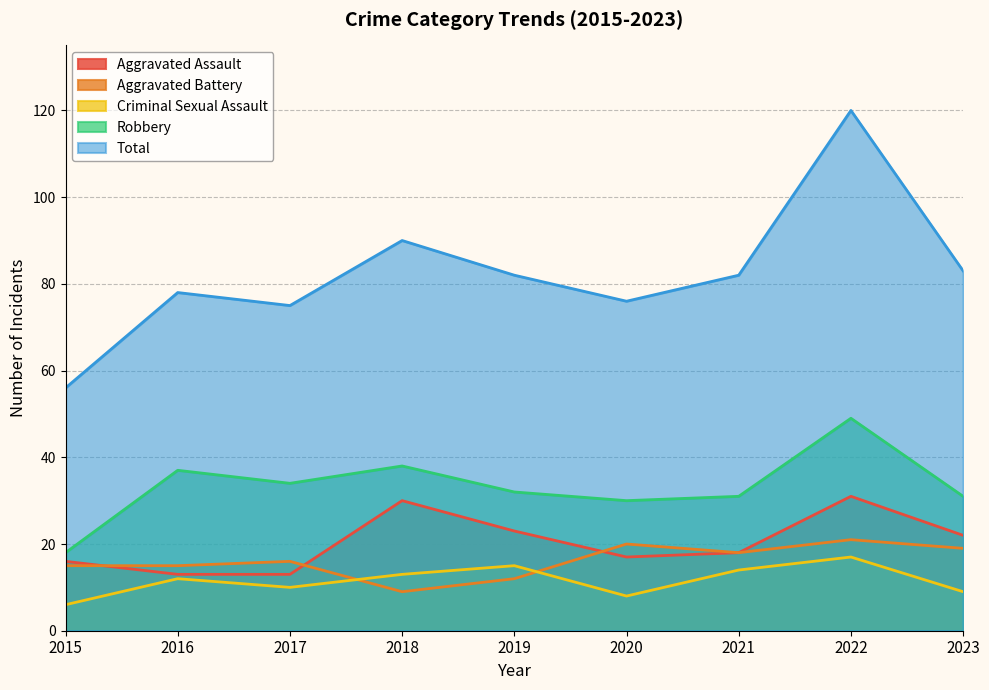

What is the value of the Total point at the 5th from the left?

82